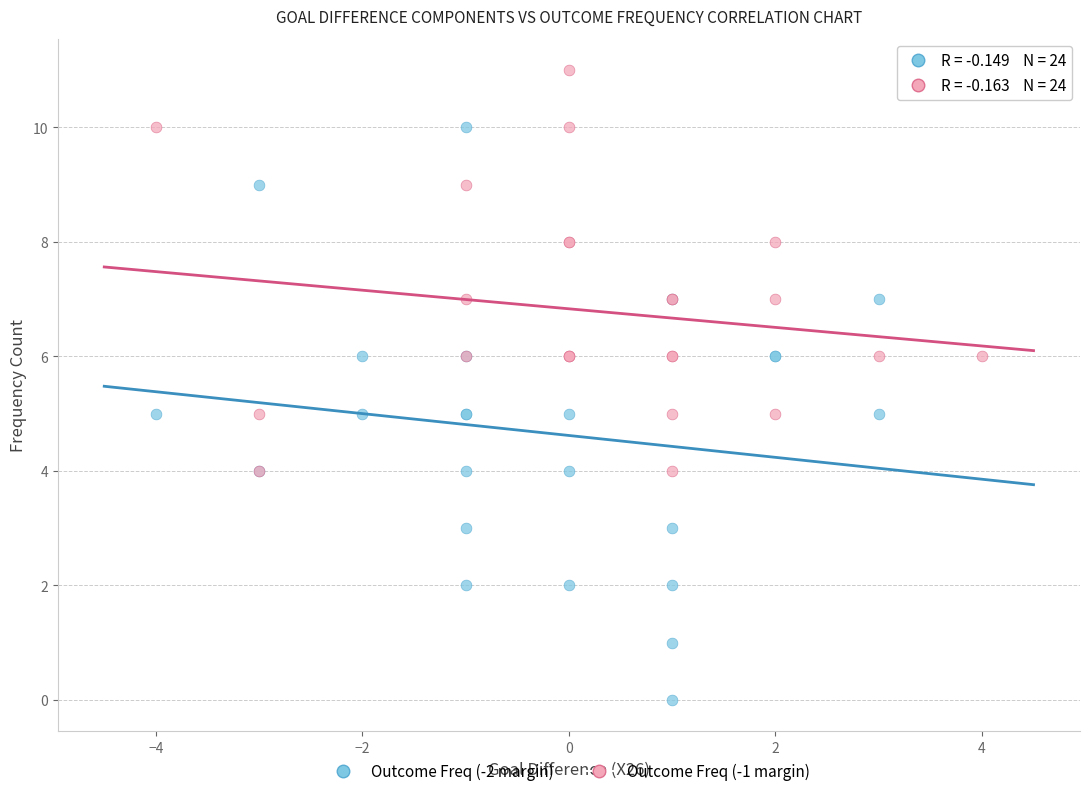

Which series contains the highest Y value?

Outcome Freq (-1 margin)